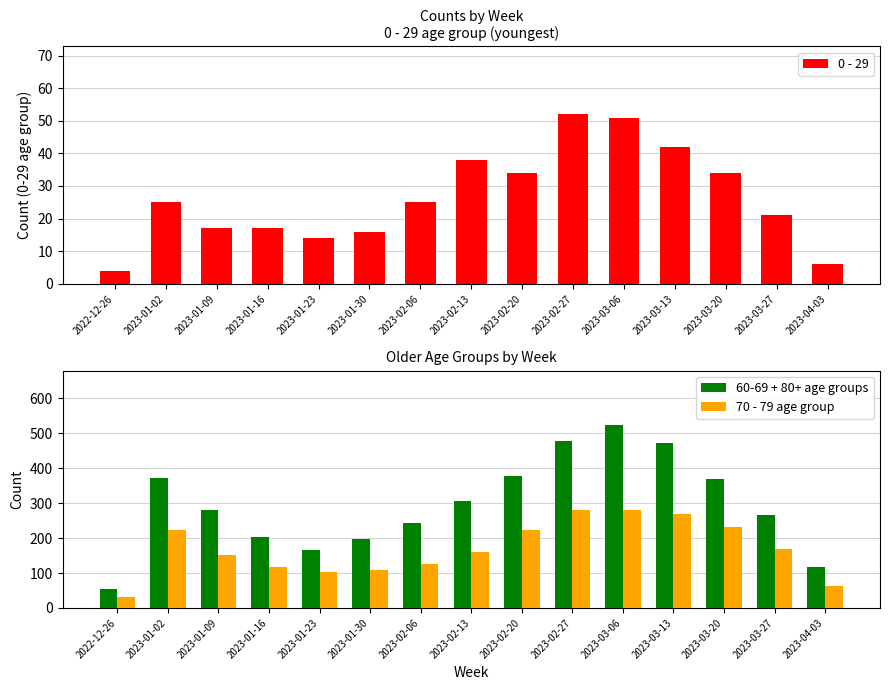

Reading left to right, extract all data points from this chart.

0 - 29: 4	25	17	17	14	16	25	38	34	52	51	42	34	21	6
60-69 + 80+ age groups: 54	371	281	202	165	197	244	307	377	478	523	473	370	266	116
70 - 79 age group: 32	223	152	118	102	110	127	160	223	282	280	268	233	169	63